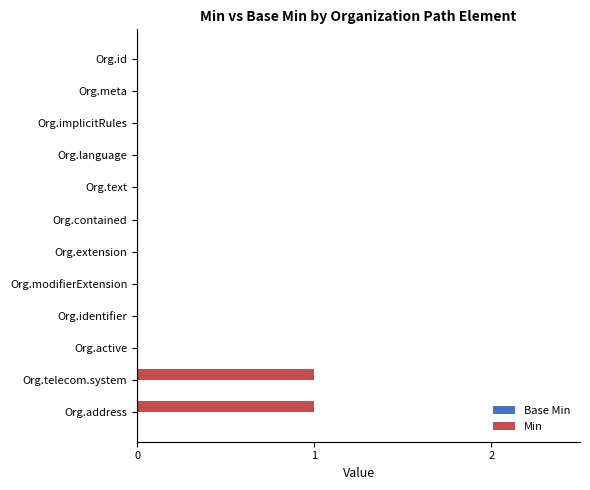

The value at Org.language is 1. True or false?

False